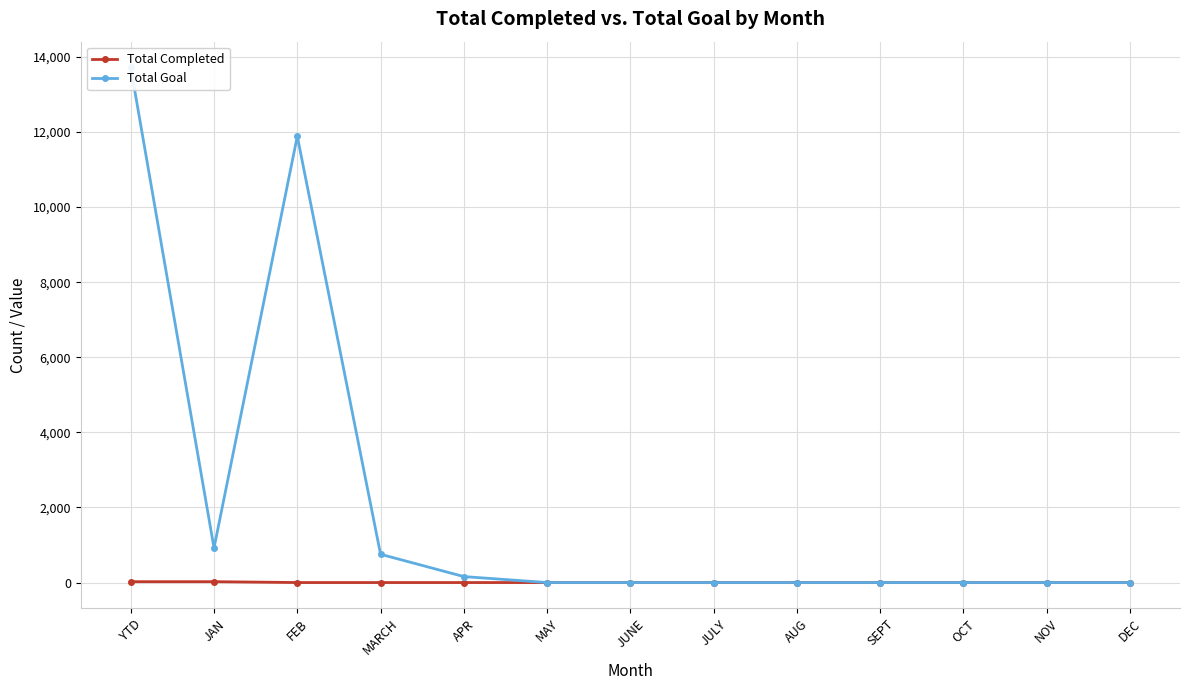

Which series has the largest range (max minus min)?

Total Goal